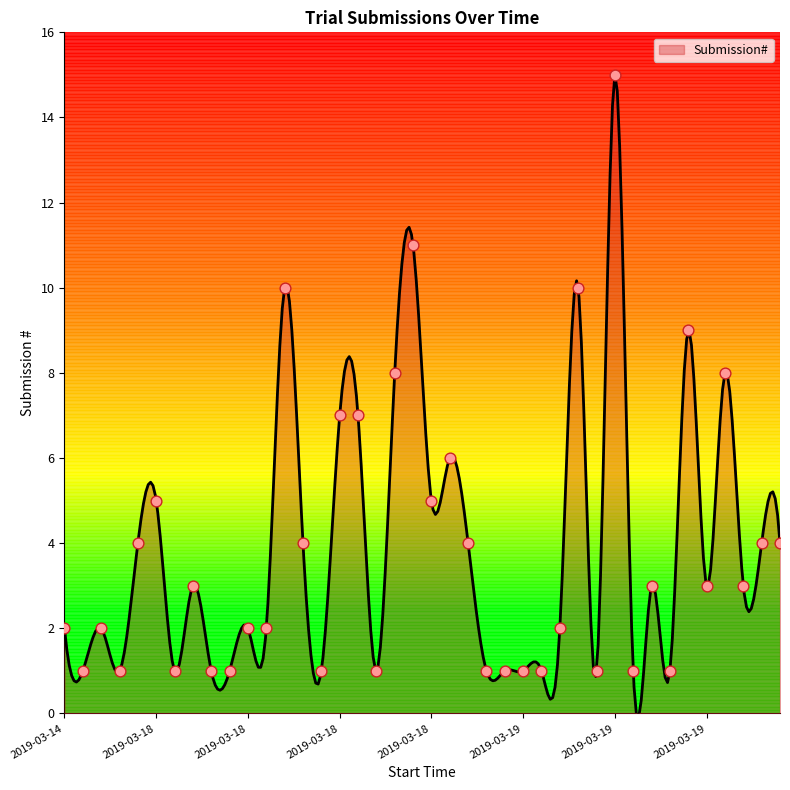

Approximately how many times larger is the value at 2019-03-19 13:08 compared to 2019-03-19 12:16?

0.3